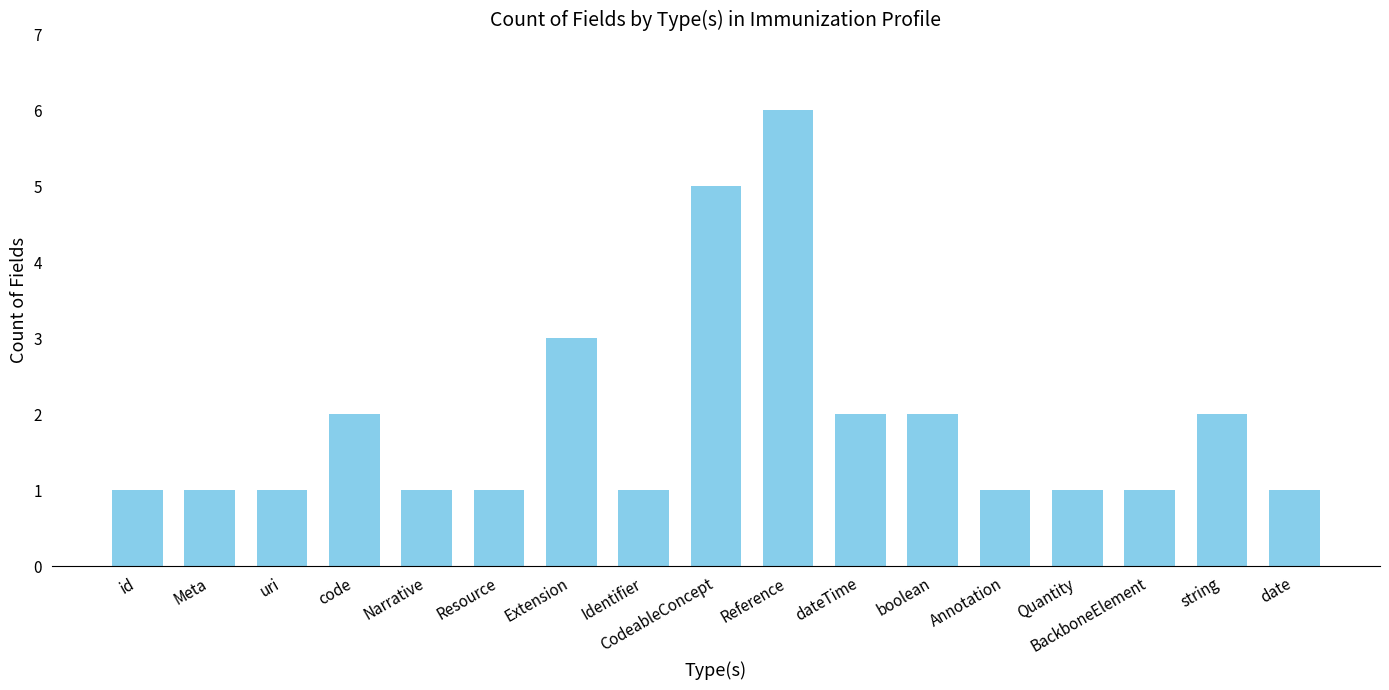

The value at CodeableConcept is 3. True or false?

False